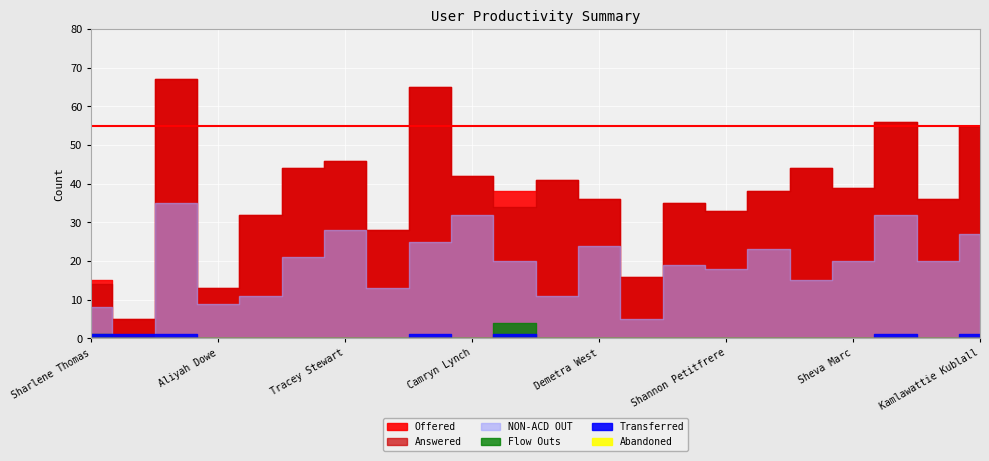

What are all the series names shown in the legend?

Answered, Offered, Transferred, Abandoned, NON-ACD OUT, Flow Outs